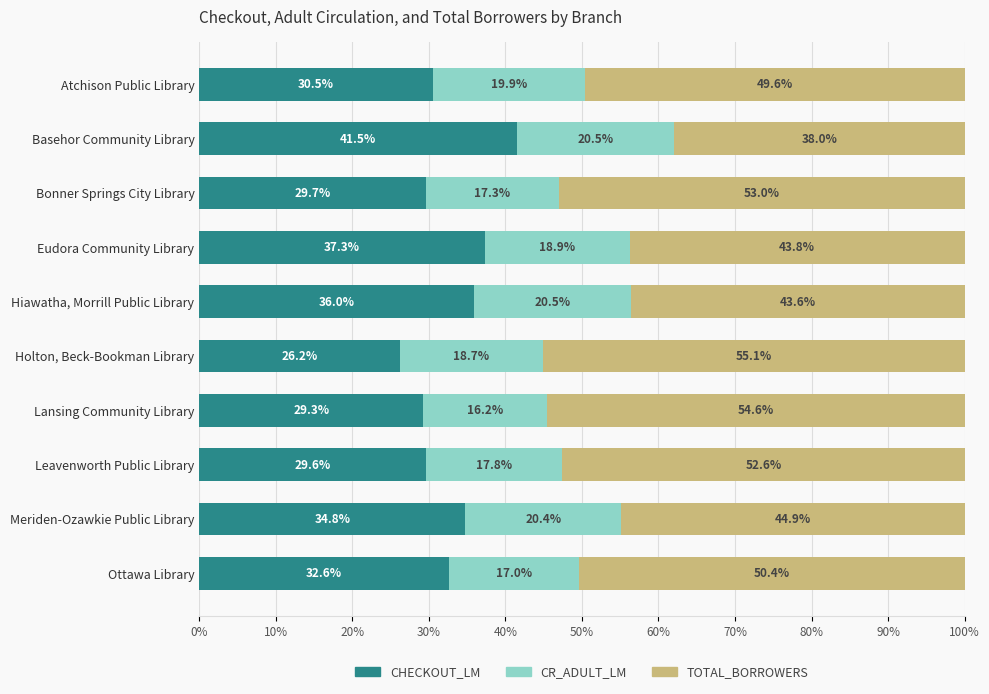

What is the total value across all series at Eudora Community Library?

100.0